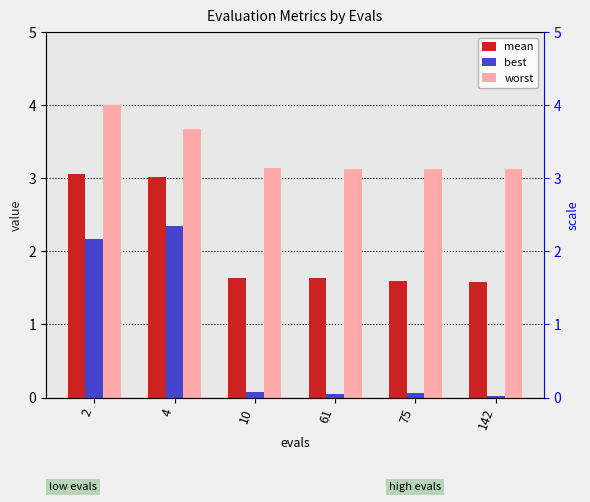

The best series shows 3.3 at 4. True or false?

False